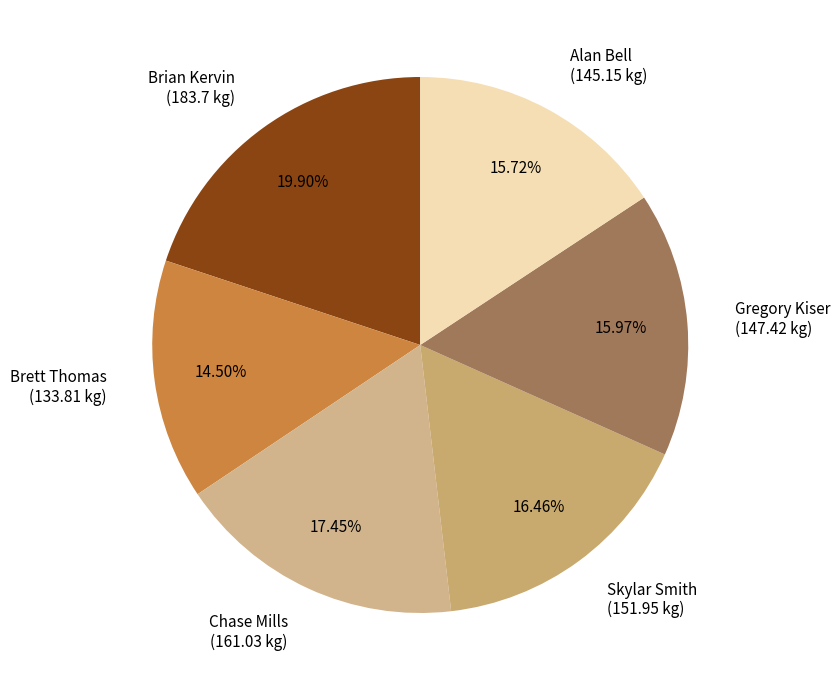

Is Chase Mills the majority of the pie?

No